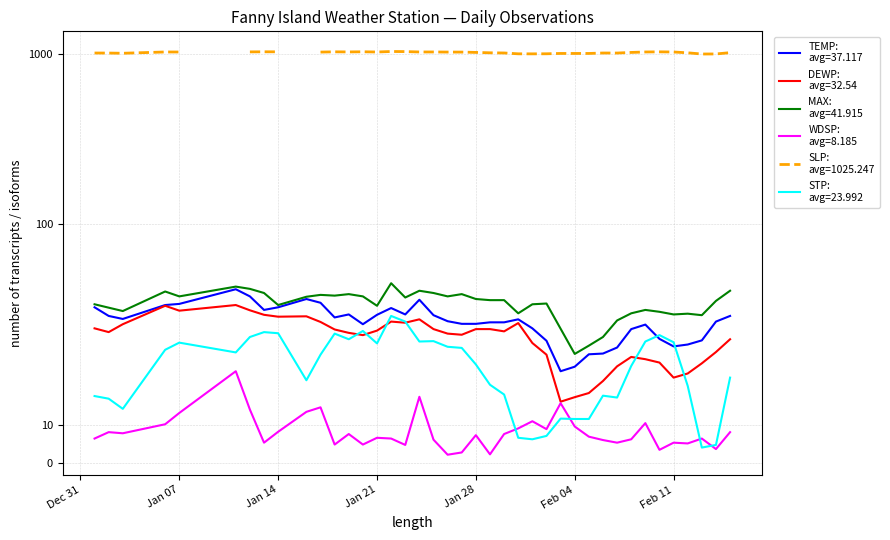

What is the value of the WDSP point at the 18th from the left?

17.5